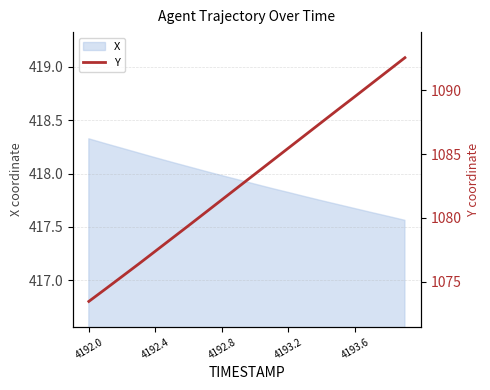

What is the highest value of the X series?

418.3